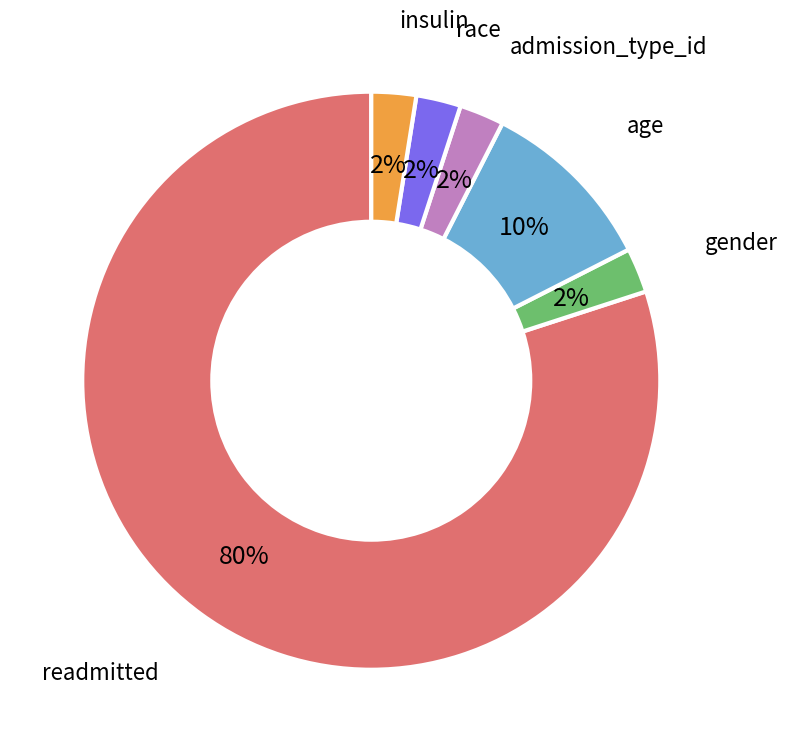

Does any single category account for the majority?

Yes